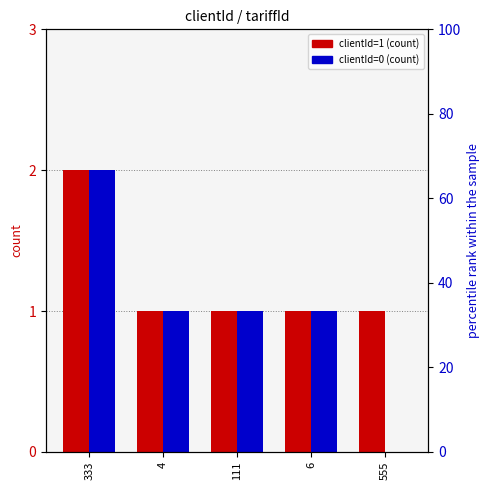

What is the greatest value displayed?

2